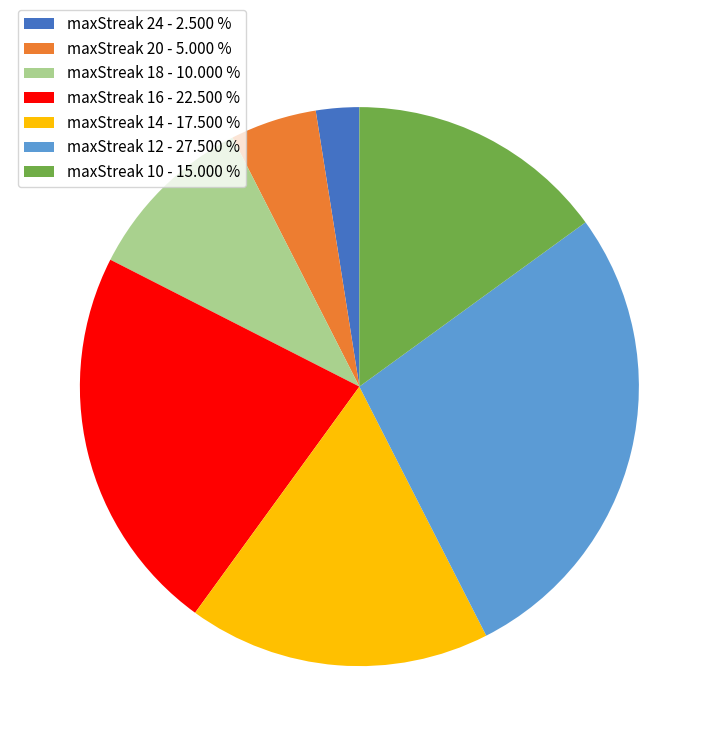

Which category has the smallest portion of the pie?

maxStreak 24 - 2.500 %